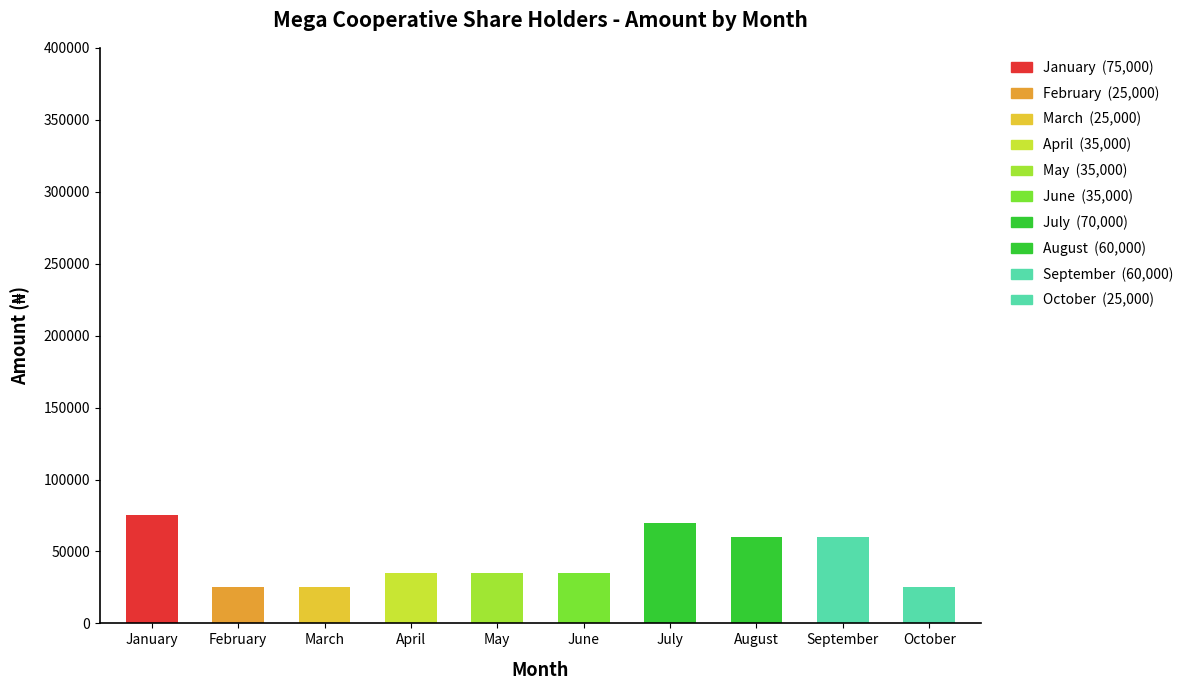

What is the value of the 8th bar from the left?

60000